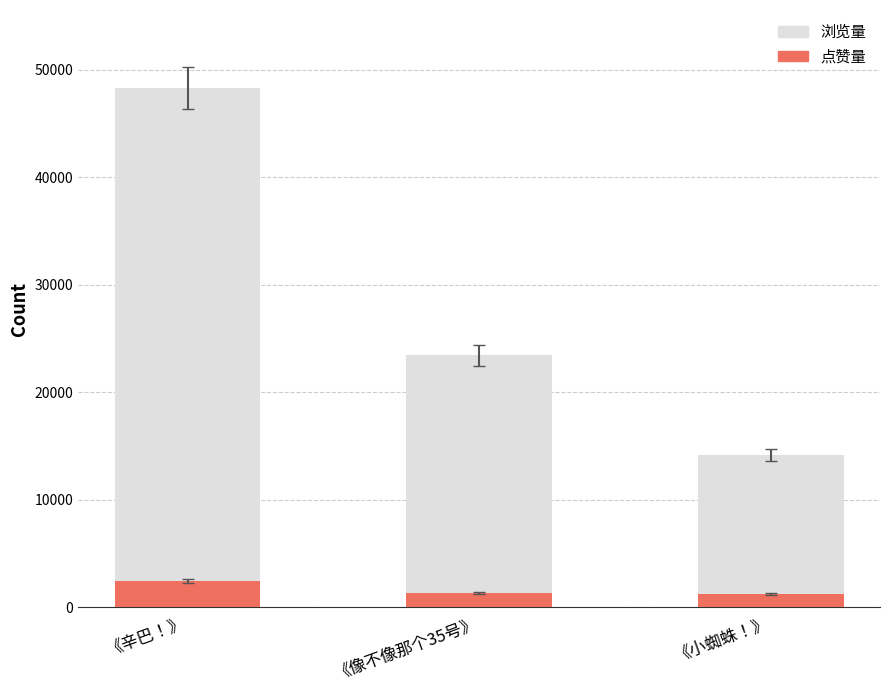

What is the minimum value for 点赞量?

1234